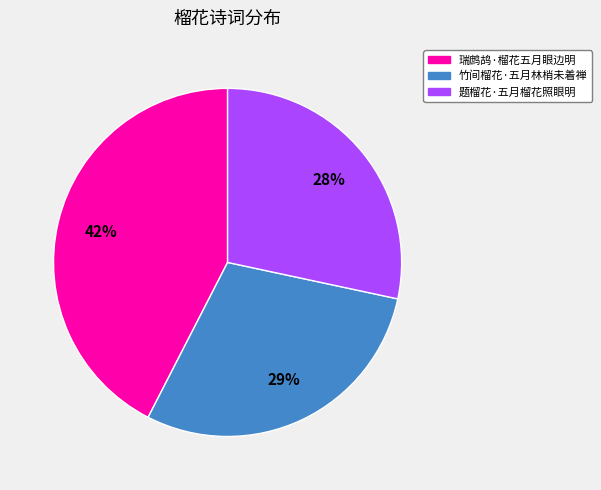

How many slices are in this pie chart?

3